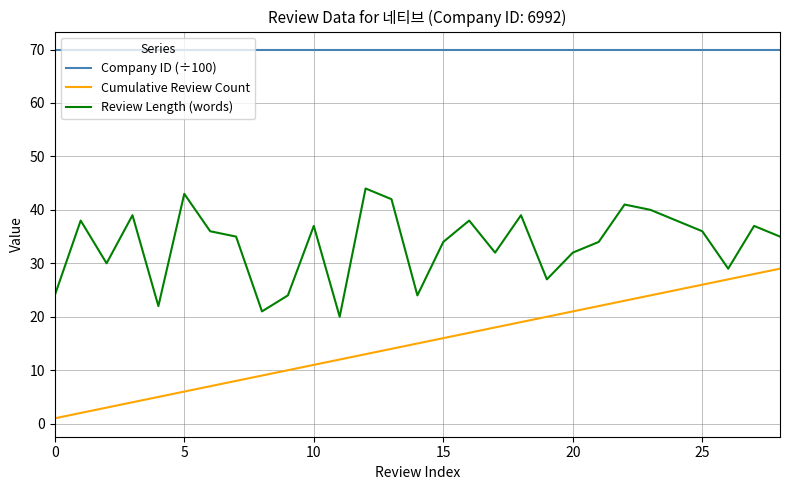

What is the maximum value for Cumulative Review Count?

29.0